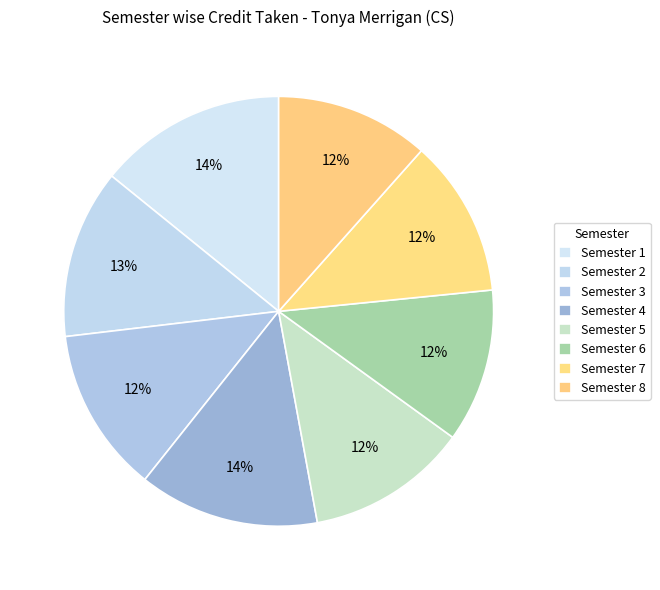

Is there any slice that represents more than half of the pie?

No